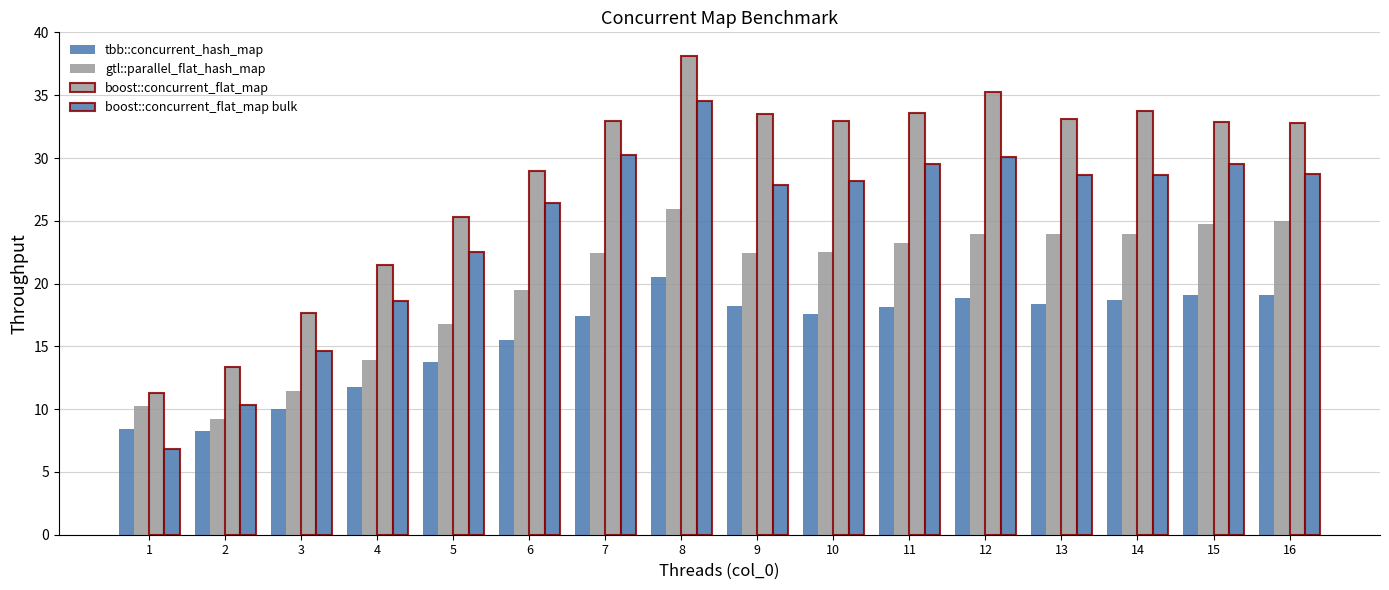

Count the number of data series in this chart.

4